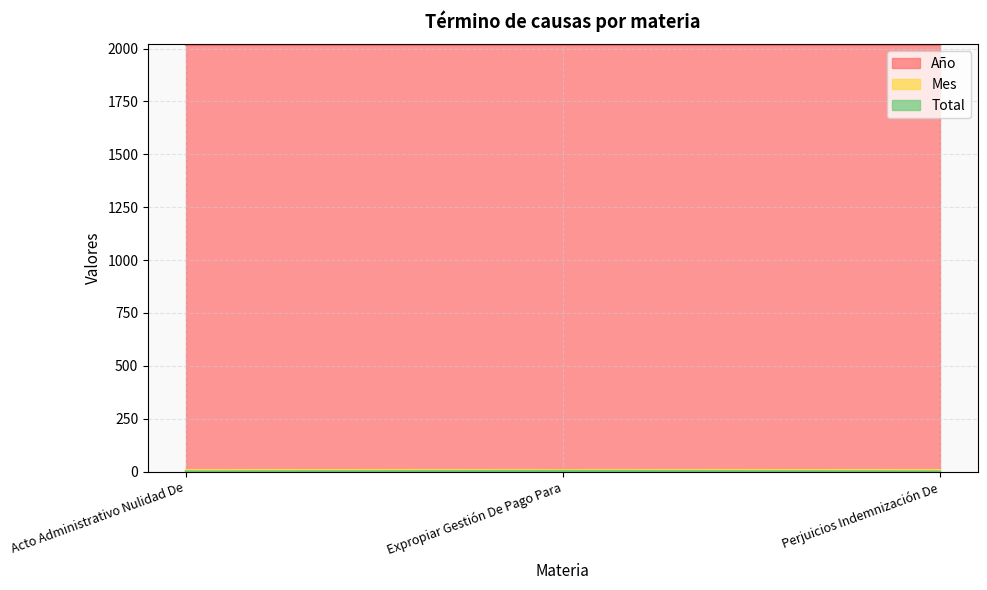

Between Acto Administrativo Nulidad De and Expropiar Gestión De Pago Para, which series saw the biggest shift?

Total